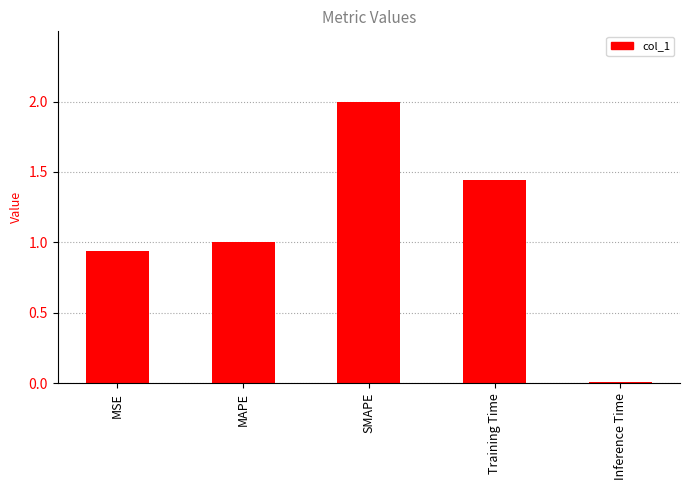

At which label is the value closest to 1?

MAPE